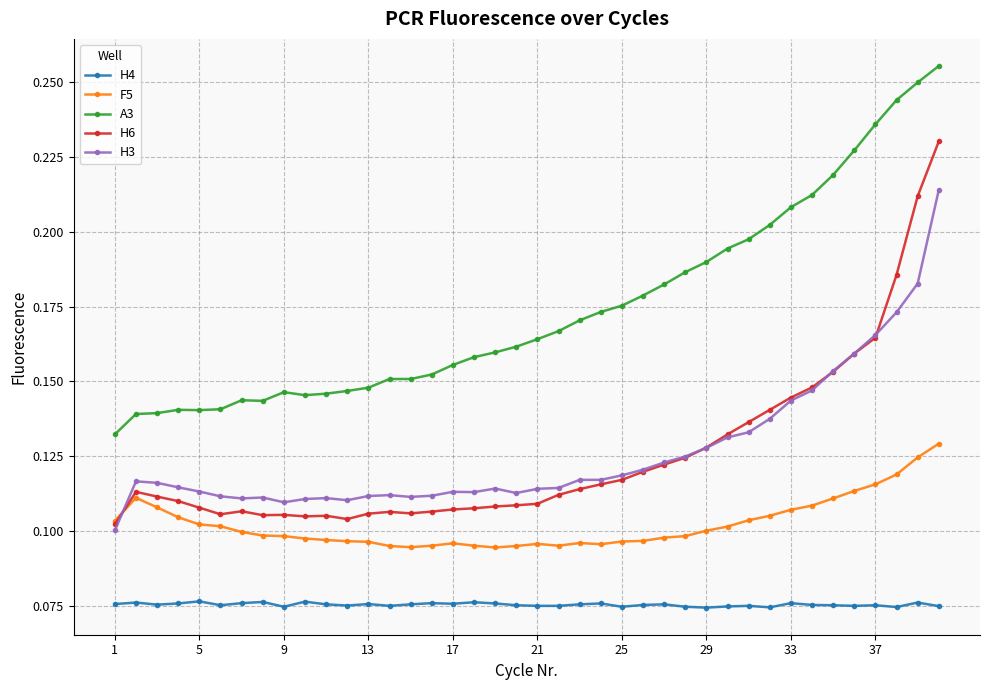

True or false: H4 has more than 1 points higher than both neighbors.

True